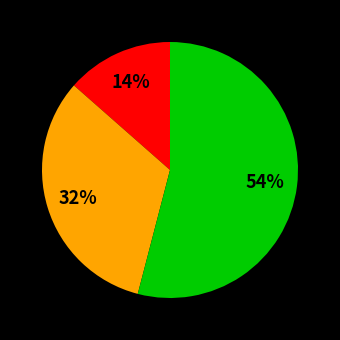

To the nearest percent, what is the average slice percentage?

33%